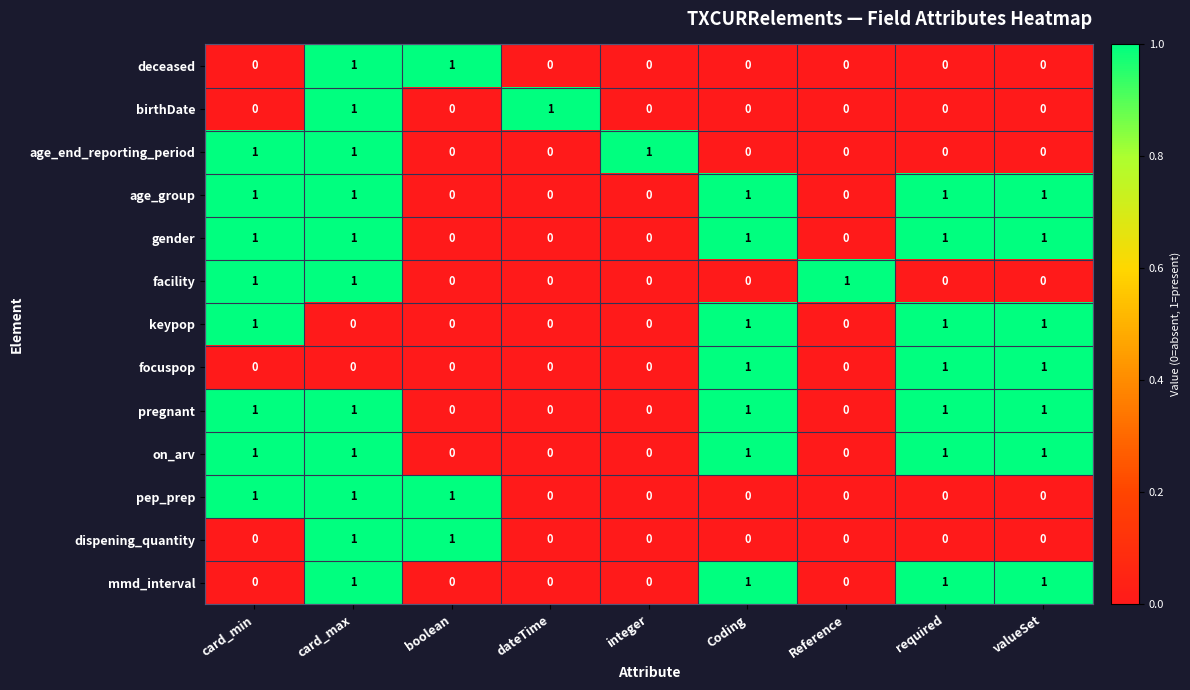

Is it true that birthDate equals -1 at required?

False